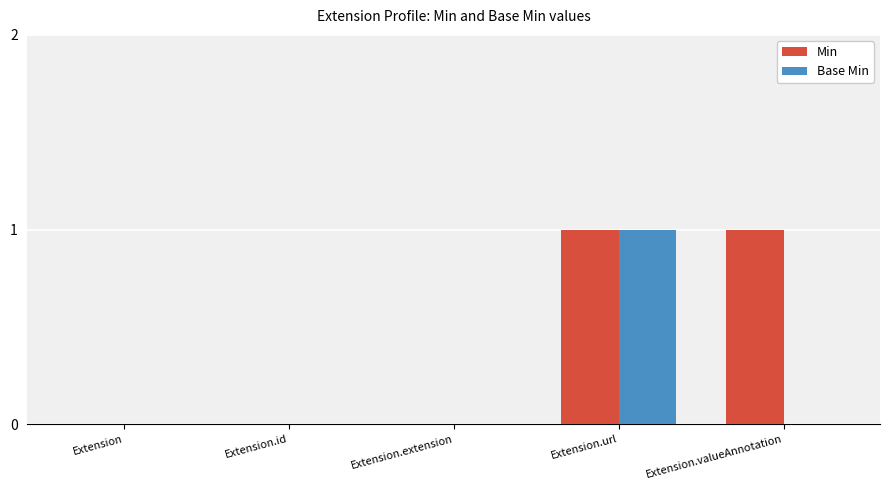

At which category is the sum across all series the highest?

Extension.url